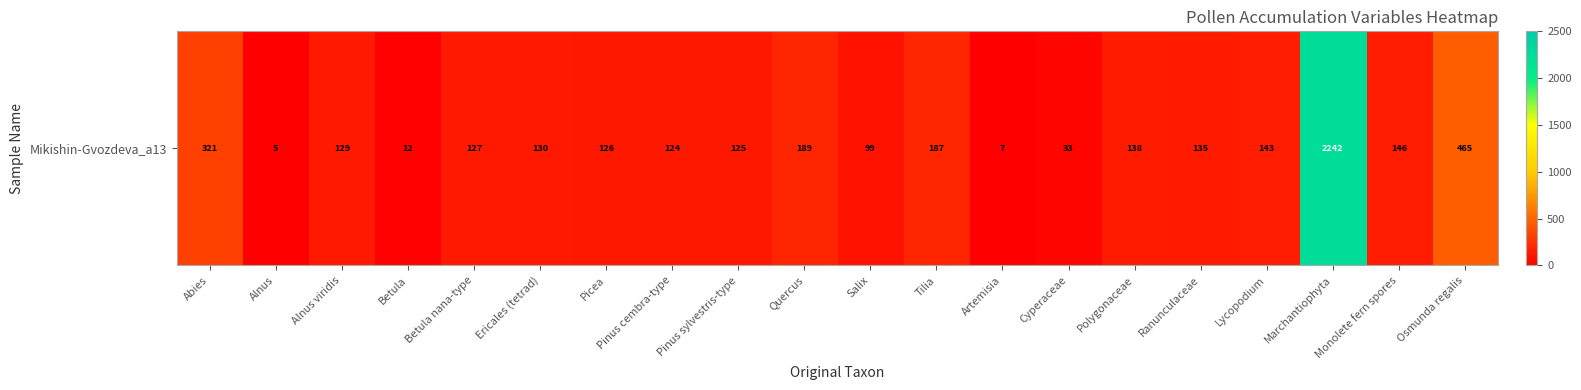

Reading left to right, transcribe all the data shown in this chart.

Abies=321	Alnus=5	Alnus viridis=129	Betula=12	Betula nana-type=127	Ericales (tetrad)=130	Picea=126	Pinus cembra-type=124	Pinus sylvestris-type=125	Quercus=189	Salix=99	Tilia=187	Artemisia=7	Cyperaceae=33	Polygonaceae=138	Ranunculaceae=135	Lycopodium=143	Marchantiophyta=2242	Monolete fern spores=146	Osmunda regalis=465